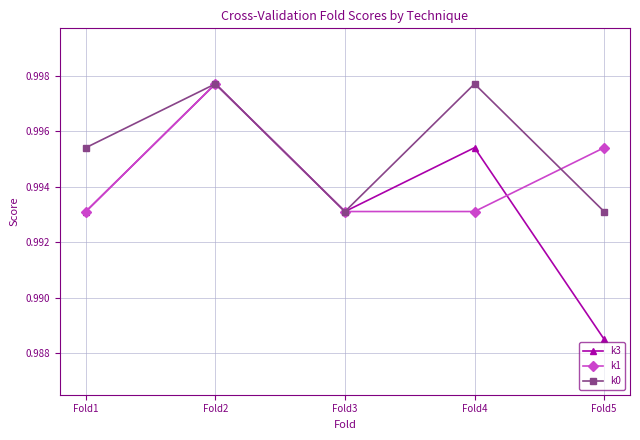

Rank the series by their average value, from highest to lowest.

k0, k1, k3